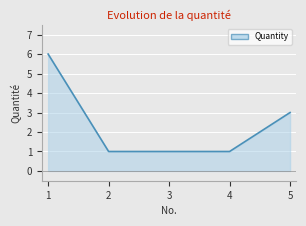

Approximately how many times larger is the value at 2 compared to 4?

1.0